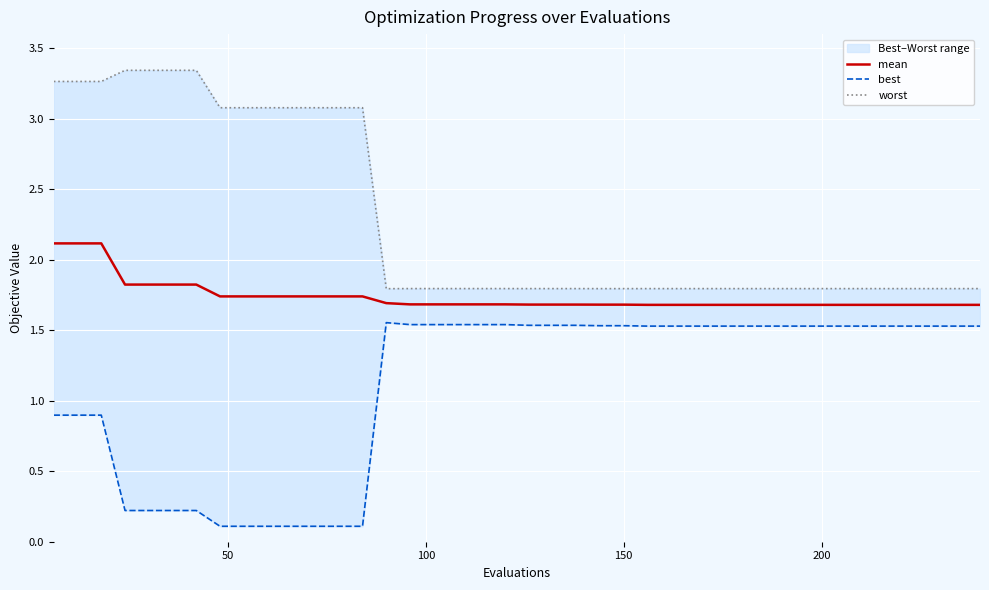

What is the maximum value shown in the chart?

3.3